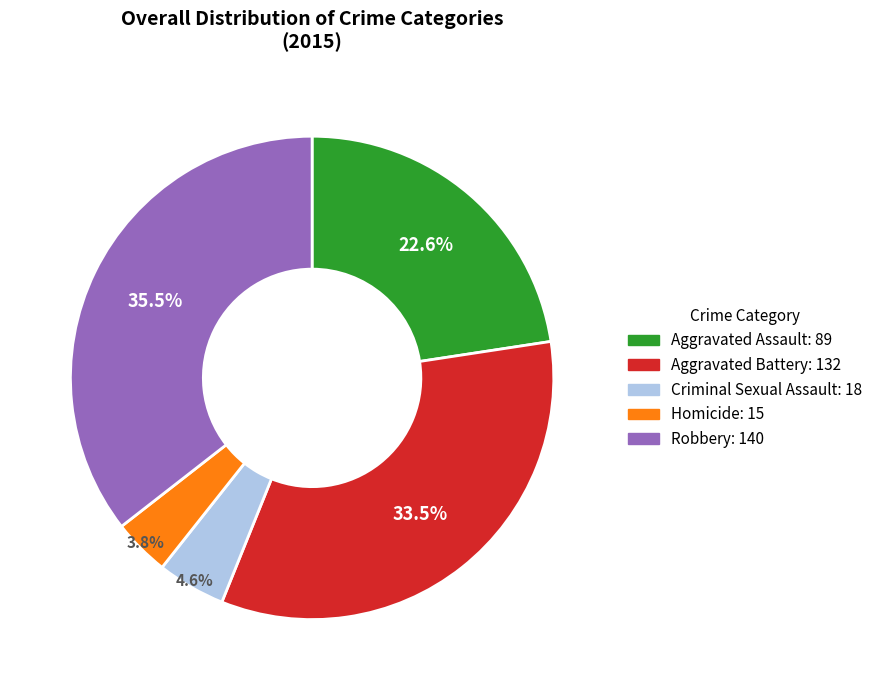

To the nearest percent, what is the difference between the Aggravated Battery and Criminal Sexual Assault slice percentages?

29%